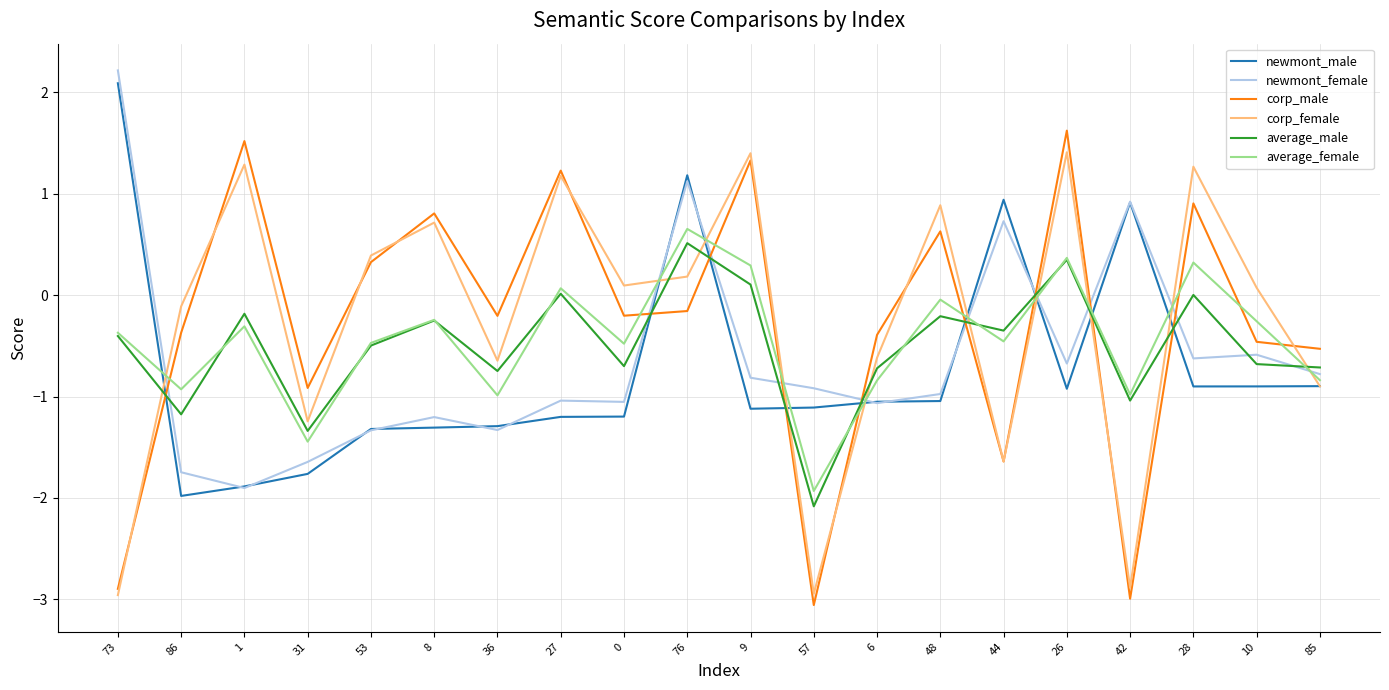

What is the total value across all series at 44?

-2.4